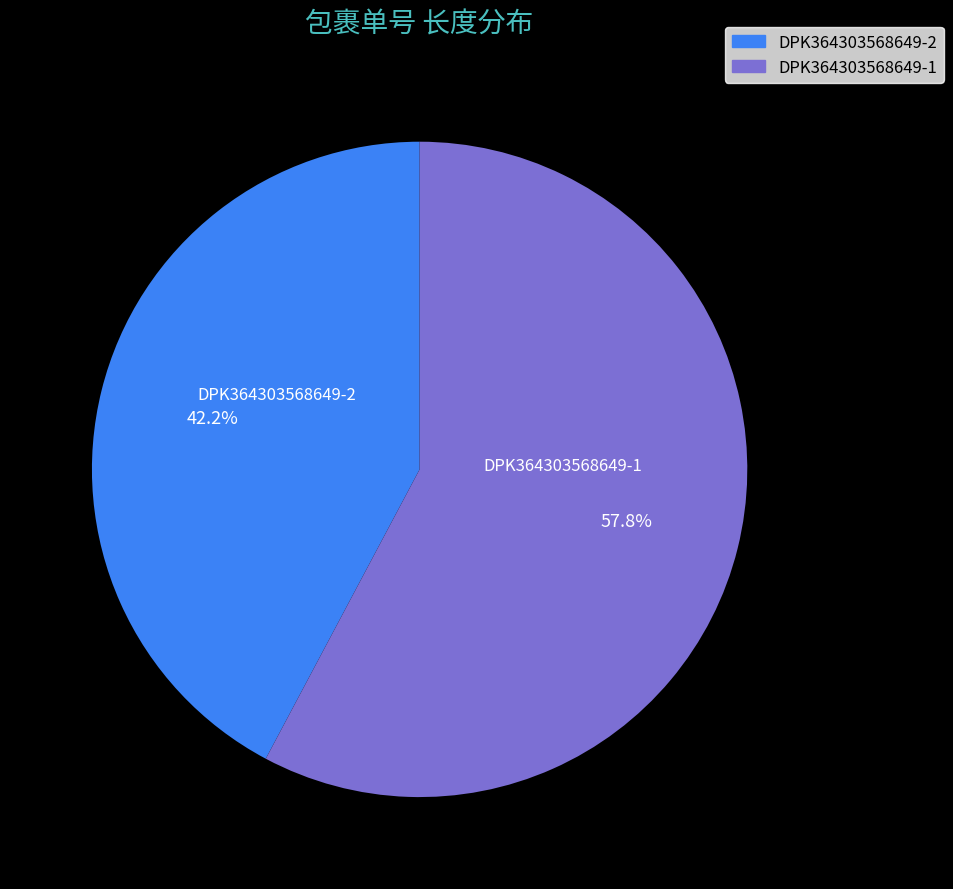

Approximately how many times larger is the value at DPK364303568649-1 compared to DPK364303568649-2?

1.4